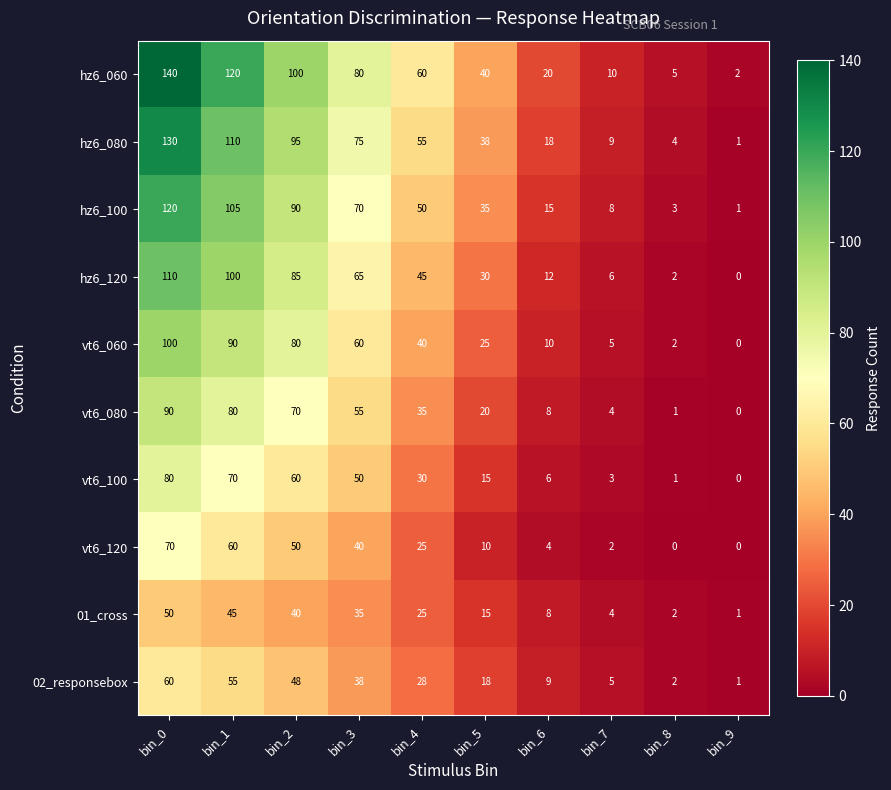

What is the sum of all vt6_100 values?

315